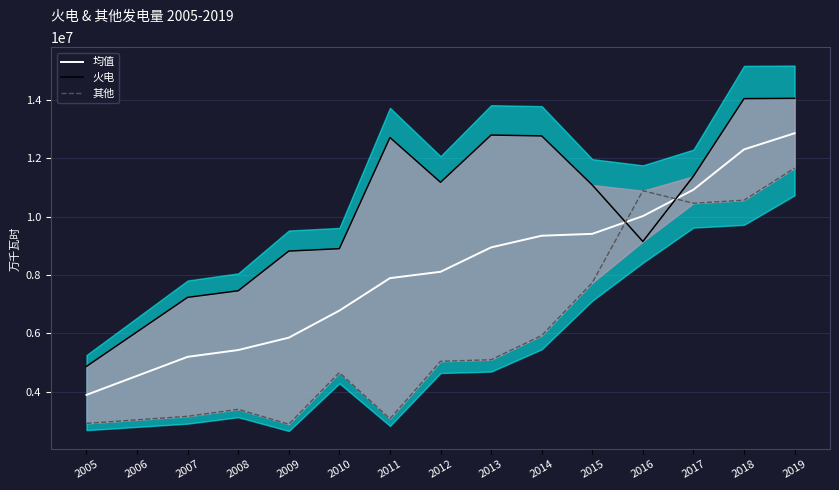

Rank the categories by 均值 value from highest to lowest.

2019, 2018, 2017, 2016, 2015, 2014, 2013, 2012, 2011, 2010, 2009, 2008, 2007, 2006, 2005